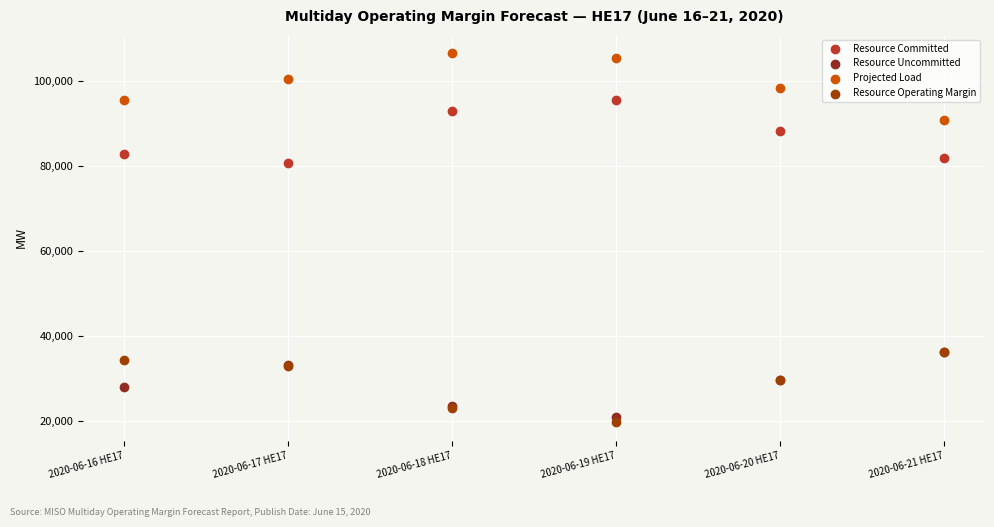

Across all series, what Y value is closest to 63114?

80667.0